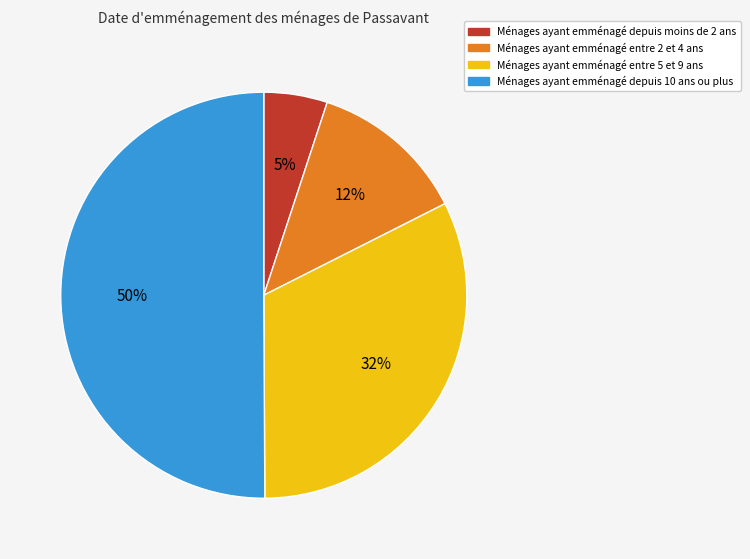

What is the majority slice?

Ménages ayant emménagé depuis 10 ans ou plus